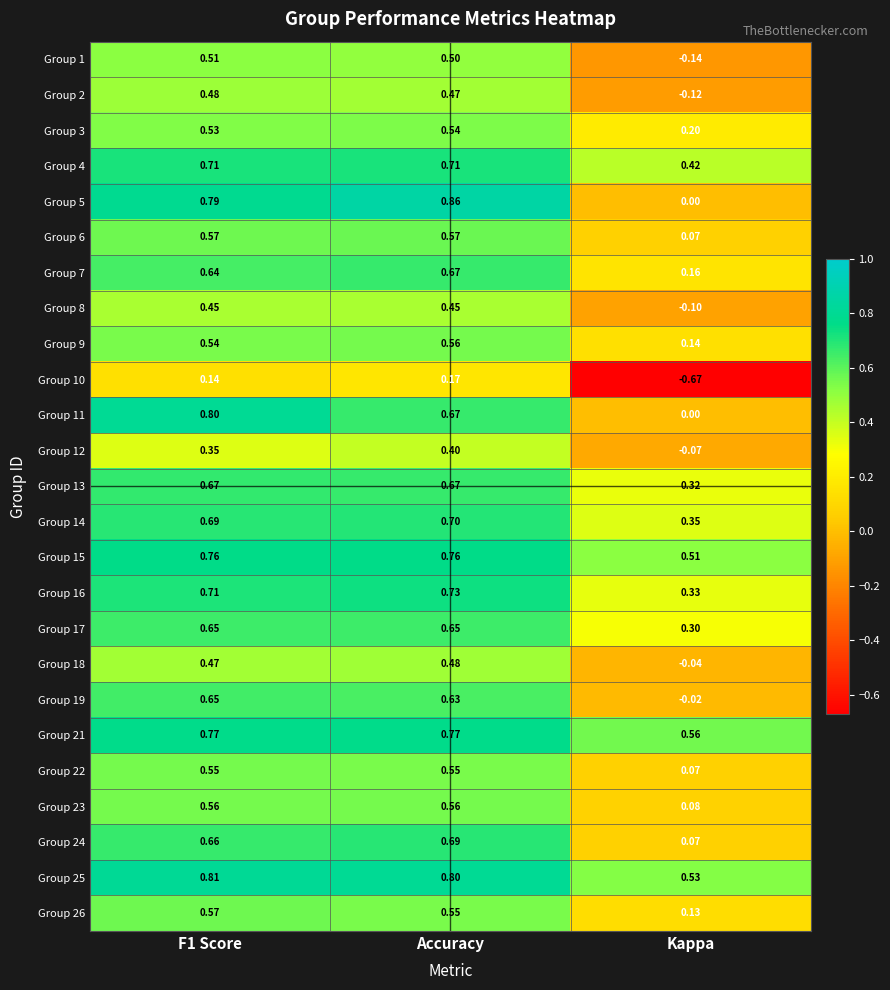

Where is Group 13 nearest to the value 0?

Kappa